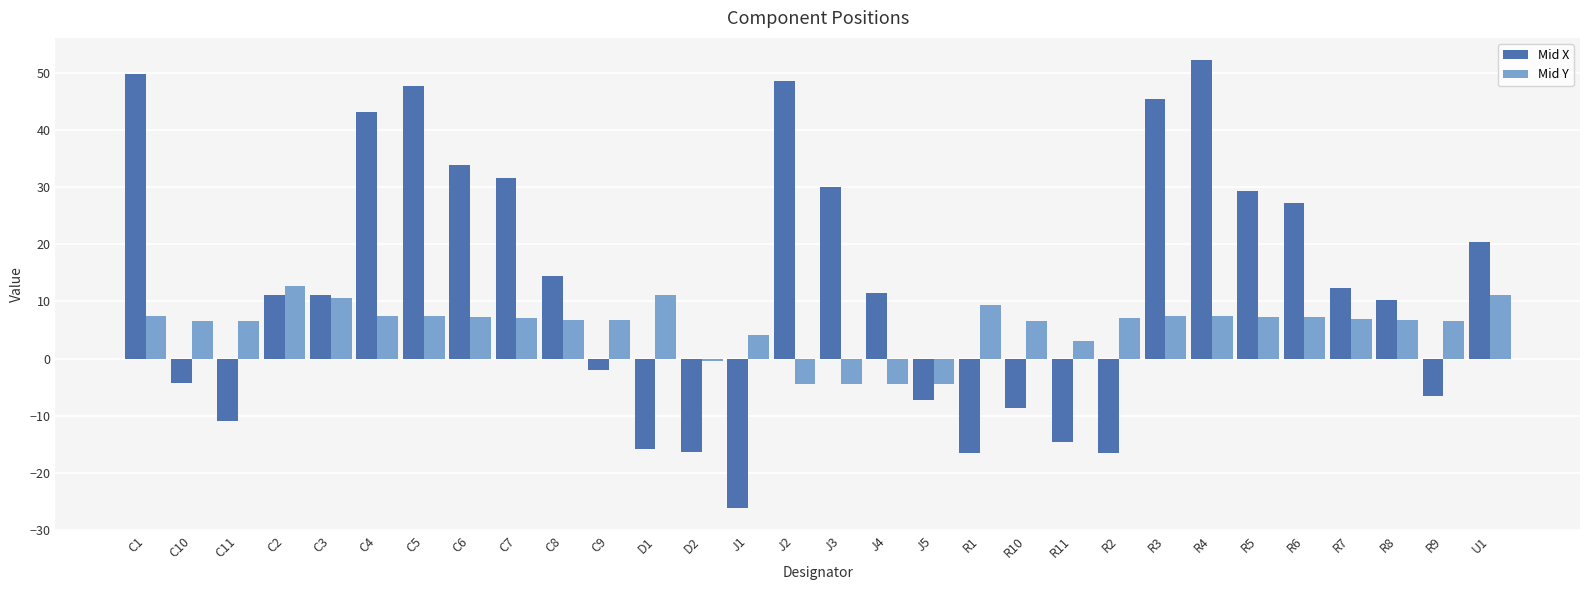

What is the maximum value shown in the chart?

52.2